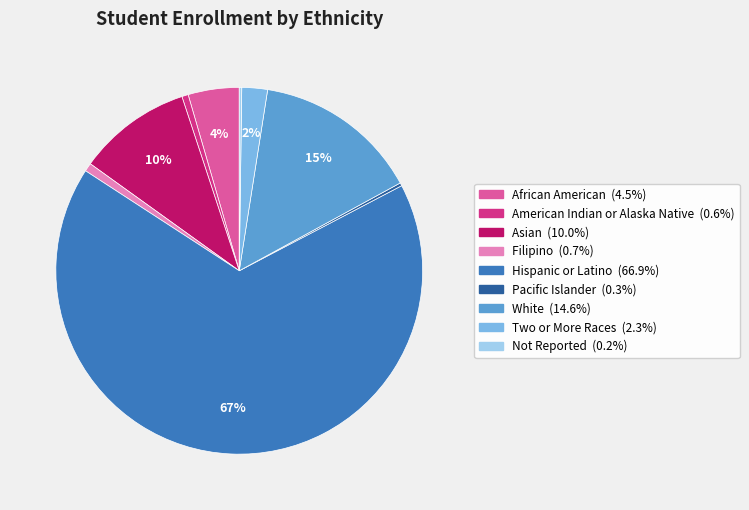

Is it true that Hispanic or Latino is 72% of the pie?

False